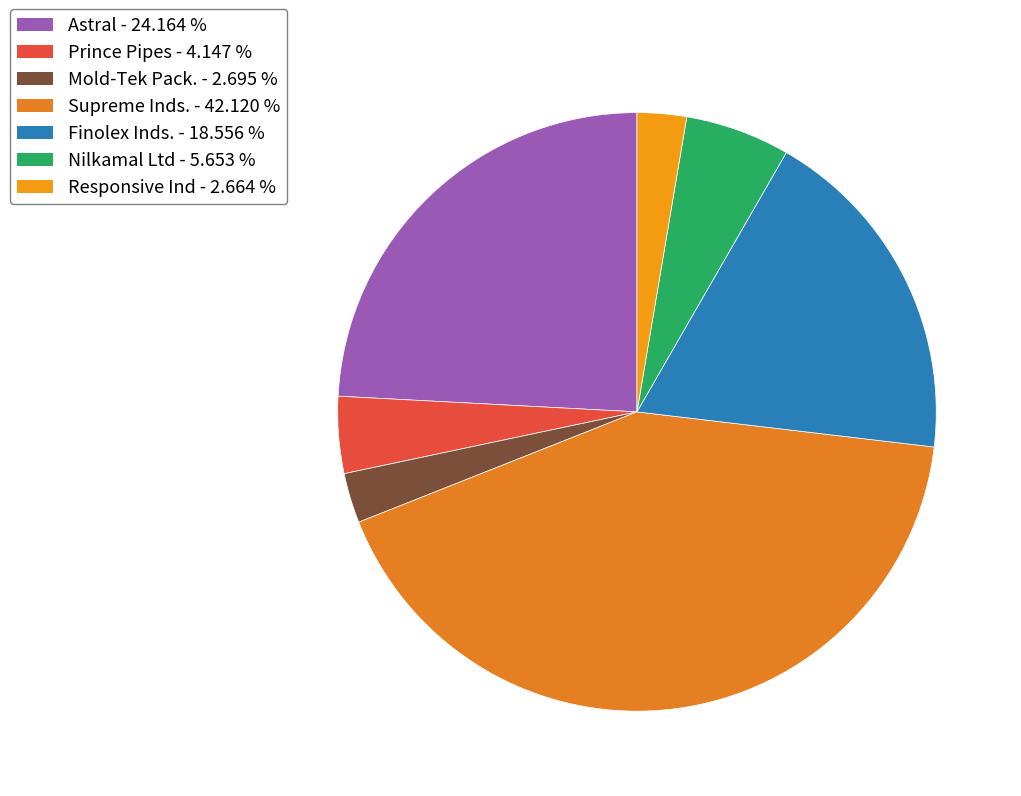

Is there a majority slice in this chart?

No